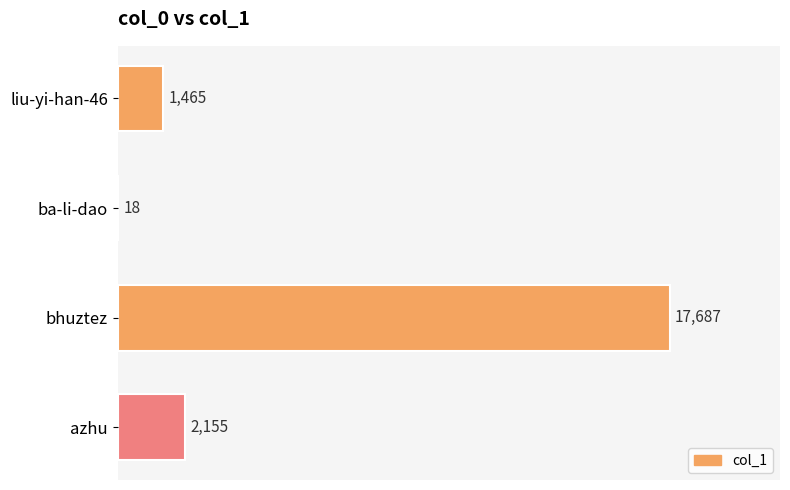

True or false: the data shows 17687 at bhuztez.

True